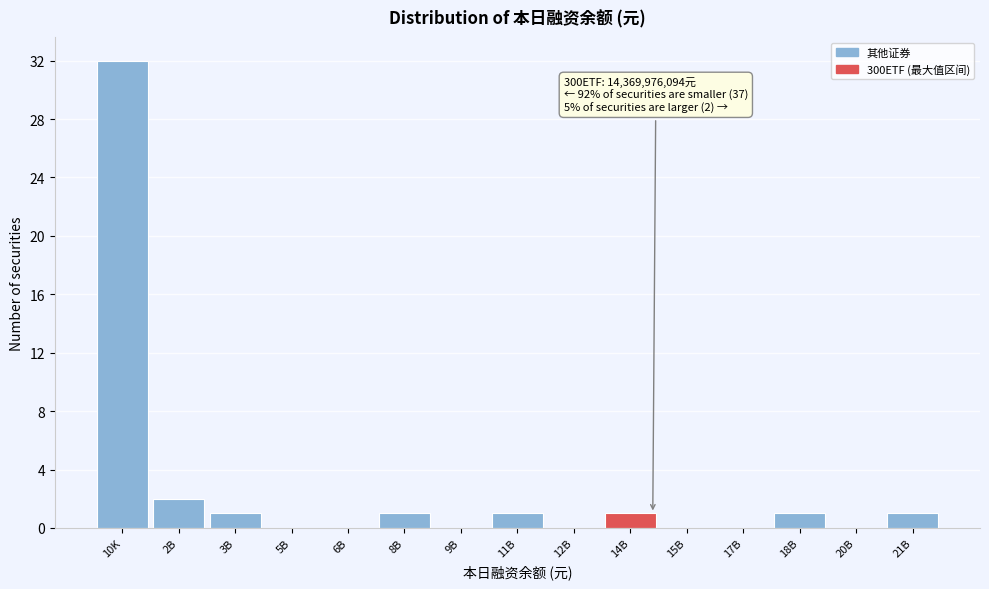

Reading left to right, extract all data points from this chart.

10K=32	2B=2	3B=1	5B=0	6B=0	8B=1	9B=0	11B=1	12B=0	14B=1	15B=0	17B=0	18B=1	20B=0	21B=1